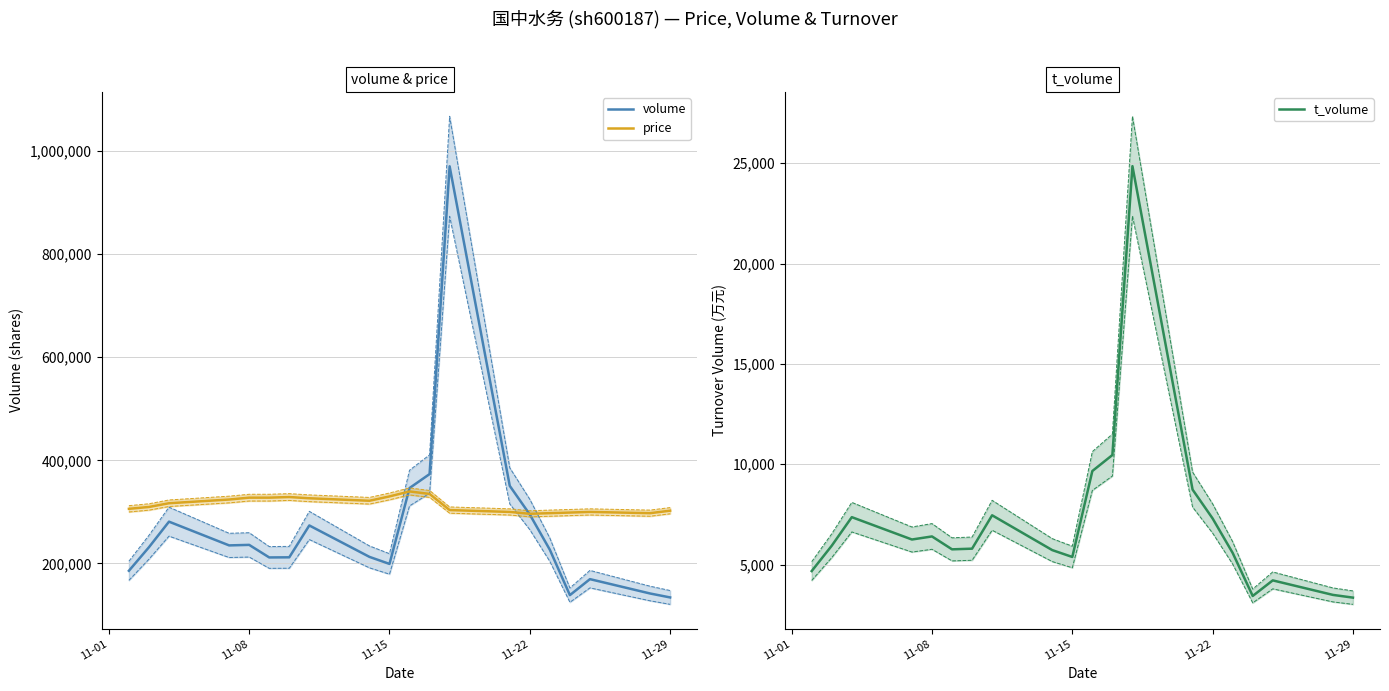

What is the highest value of the volume series?

970403.0